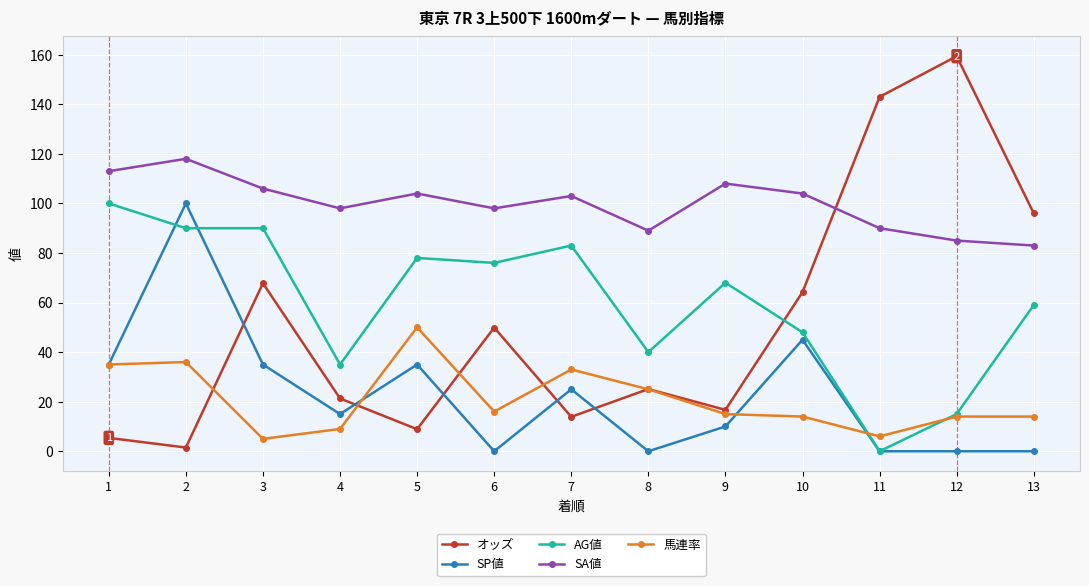

How many data points in オッズ are above 25?

7